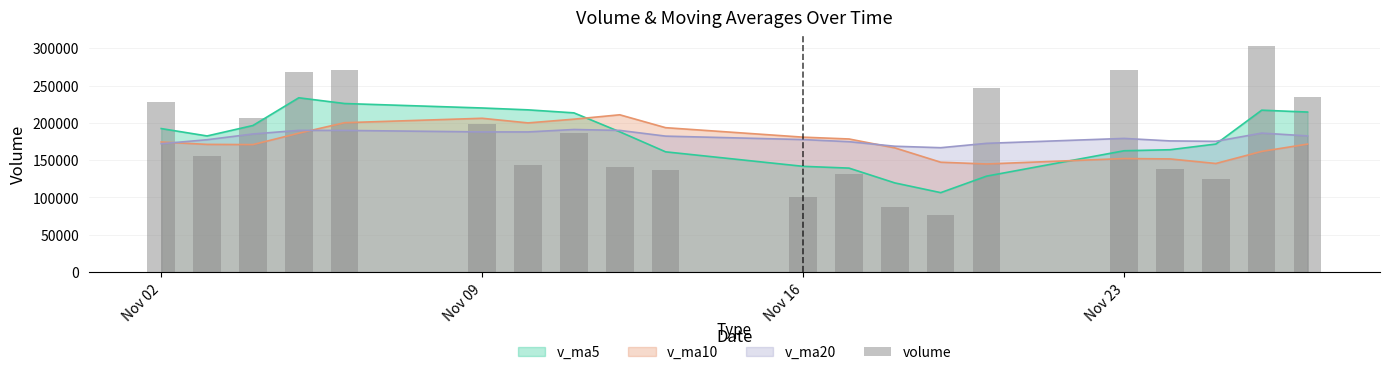

What is the minimum value shown in the chart?

76398.5